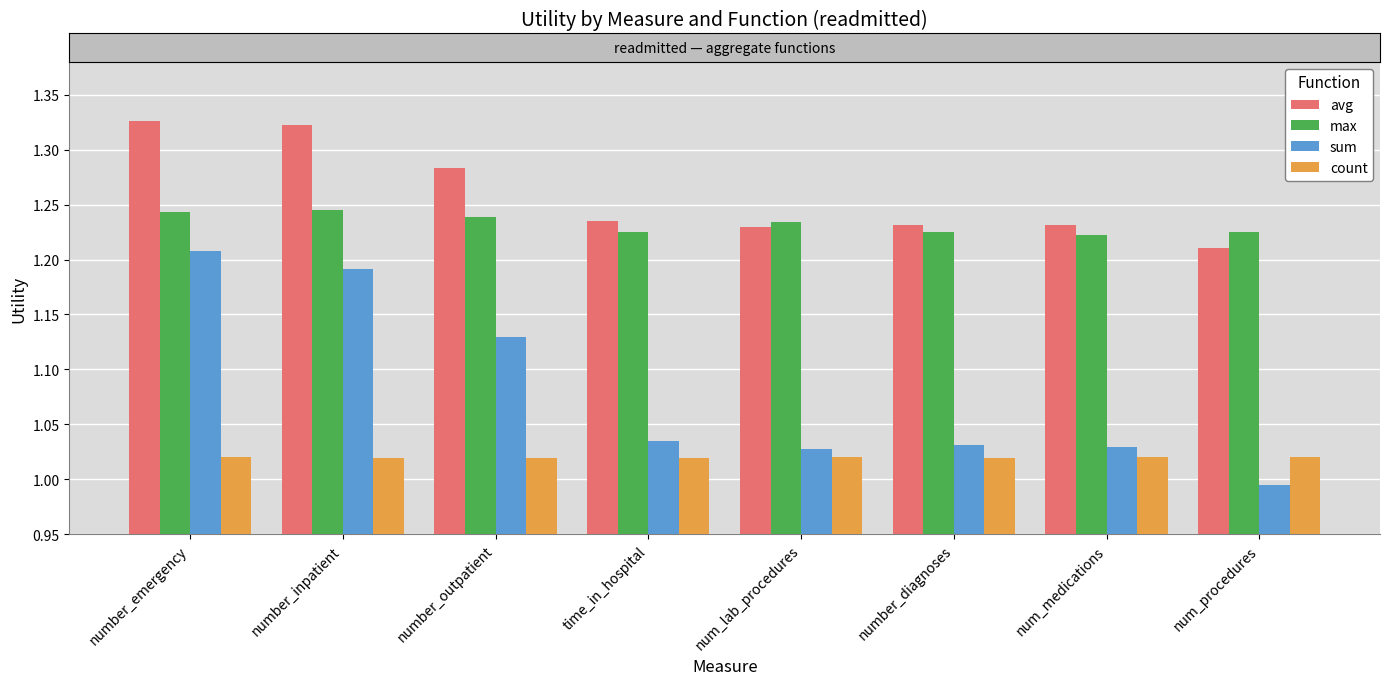

Are the bars grouped side by side (vs. stacked)?

Yes